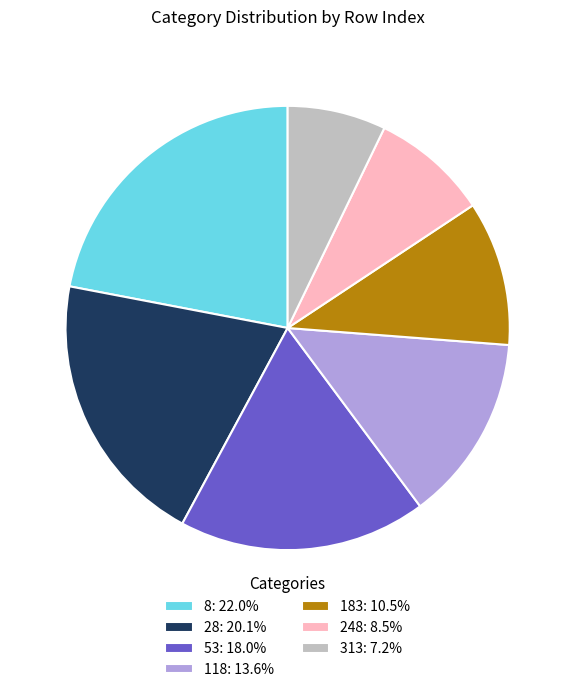

Count the number of slices in the pie.

7